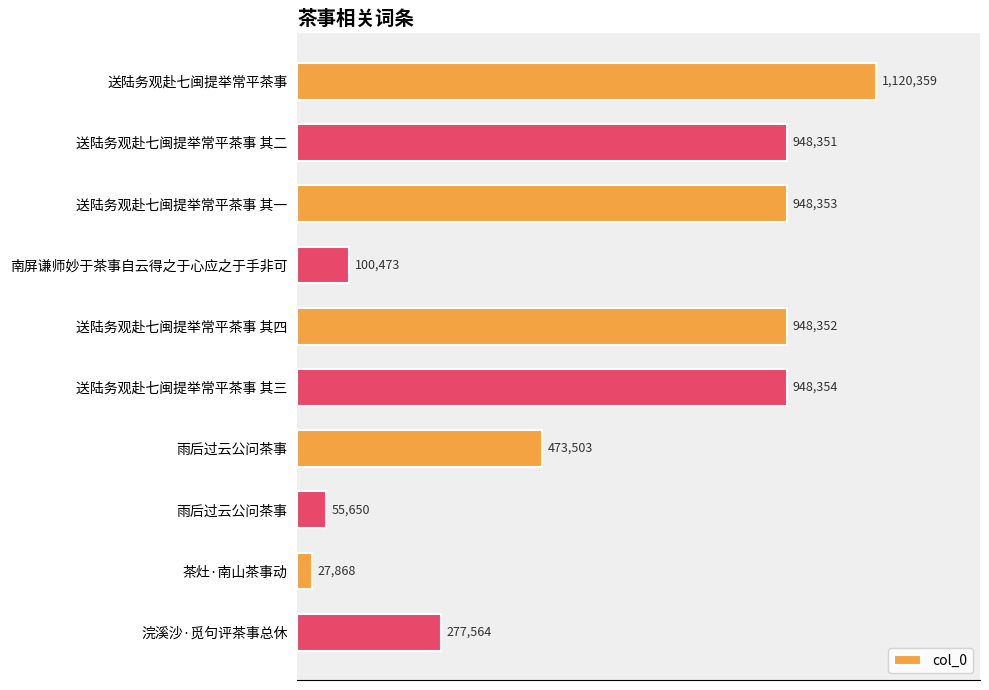

Does the chart contain any negative values?

No